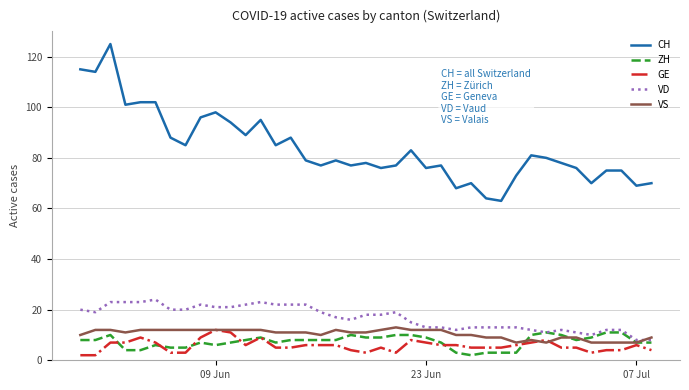

True or false: CH and VD cross at least once.

False